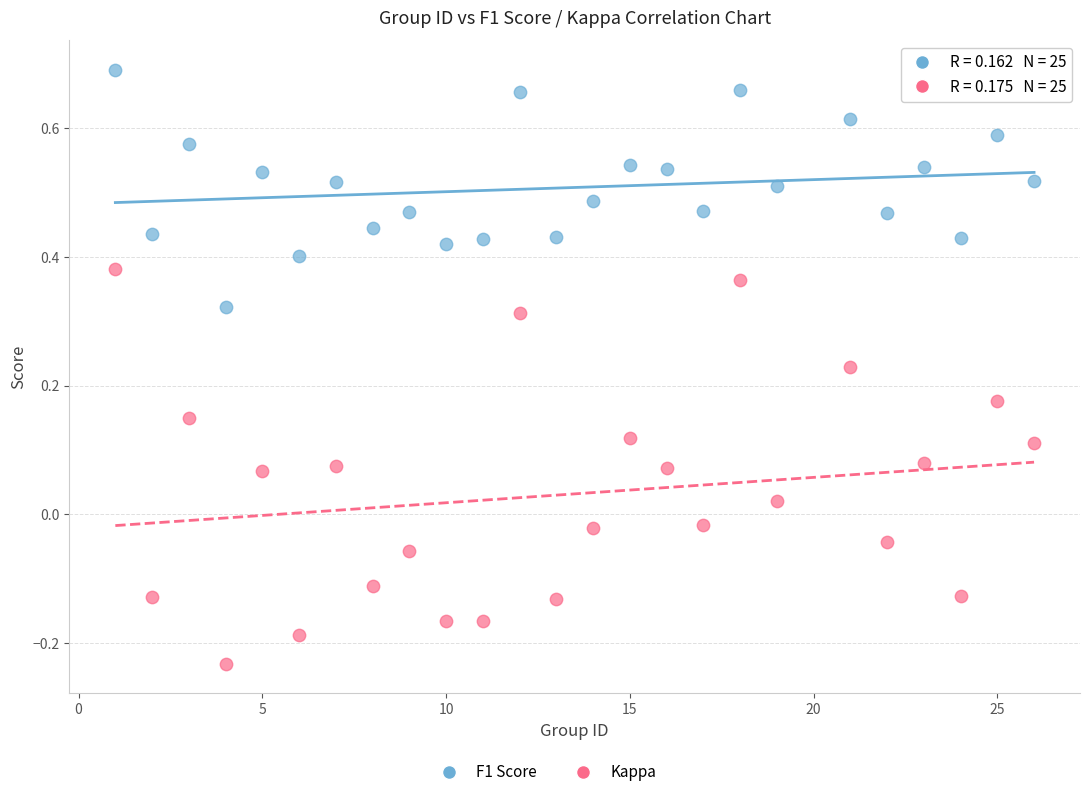

Which series reaches the minimum Y coordinate?

Kappa